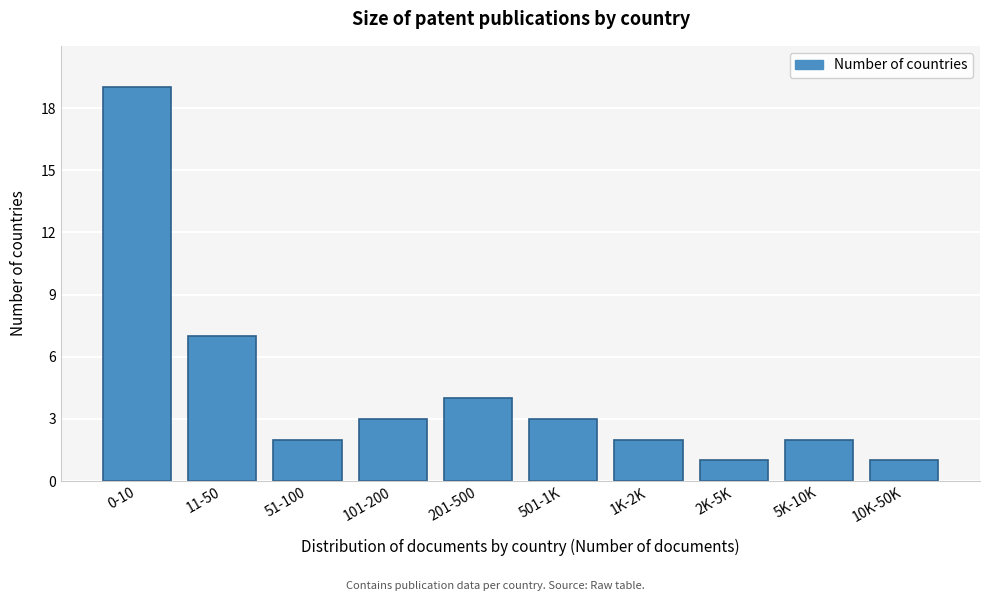

Reading right to left, transcribe all the data shown in this chart.

1	2	1	2	3	4	3	2	7	19